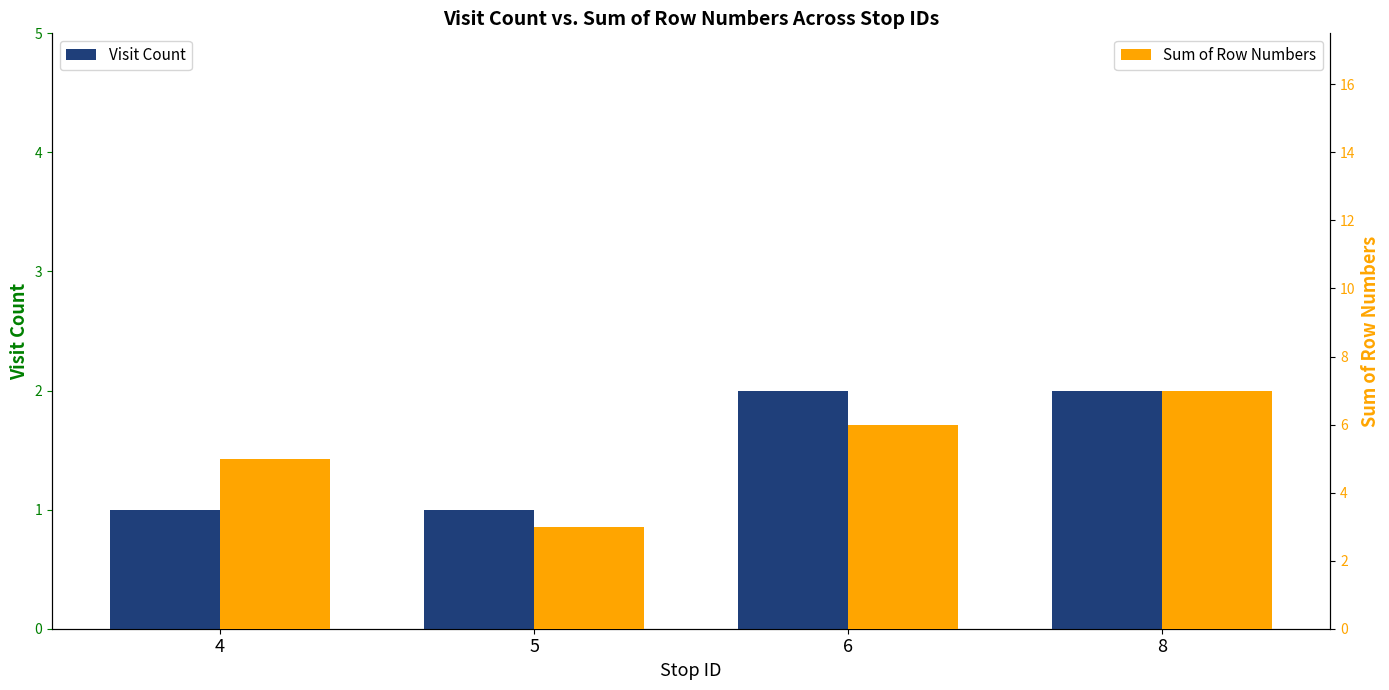

Is the value of Visit Count at 4 greater than the value of Sum of Row Numbers at 4?

No